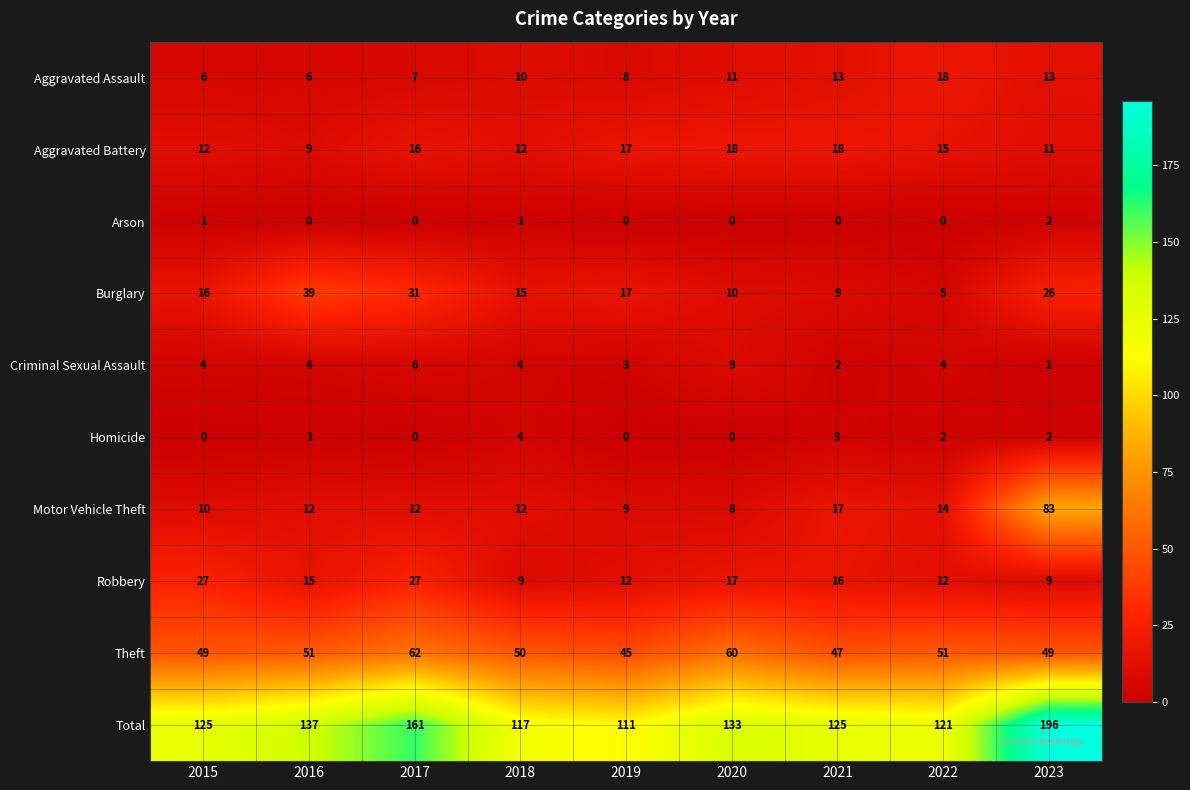

Between 2015 and 2020, which series saw the biggest shift?

Theft